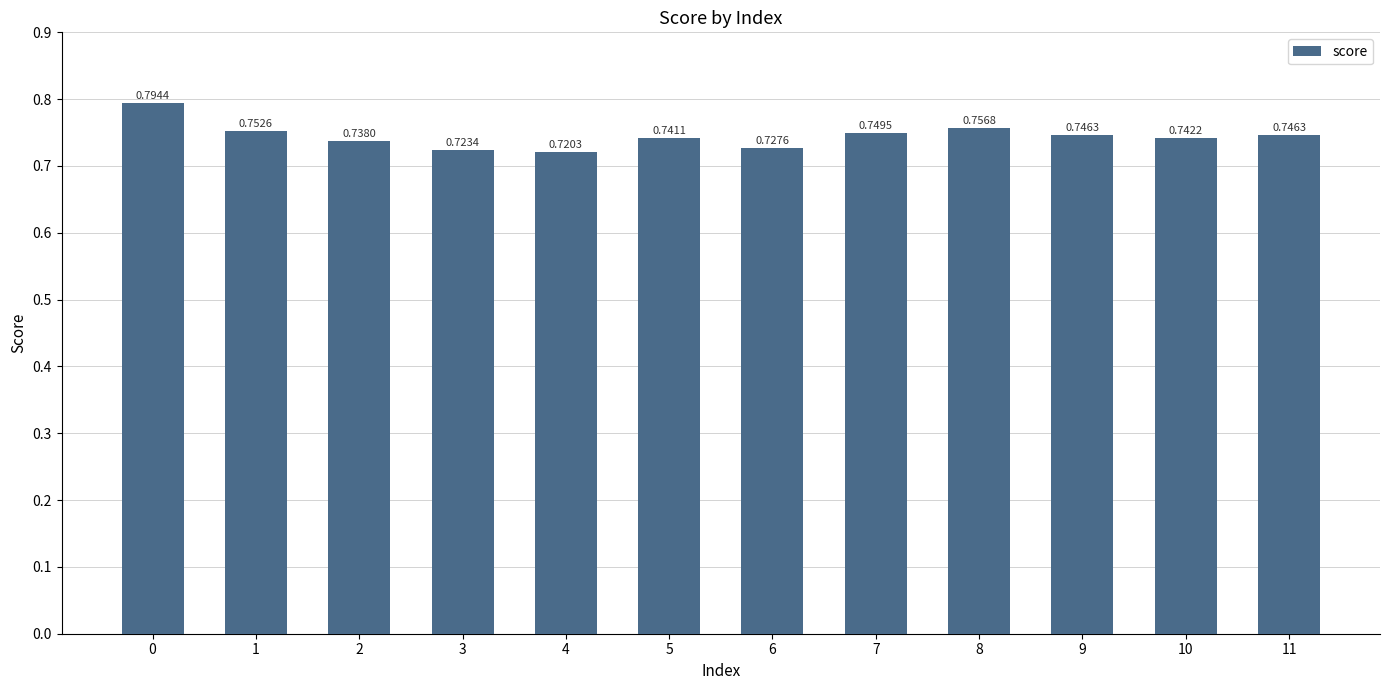

What is the sum of all values?

8.9